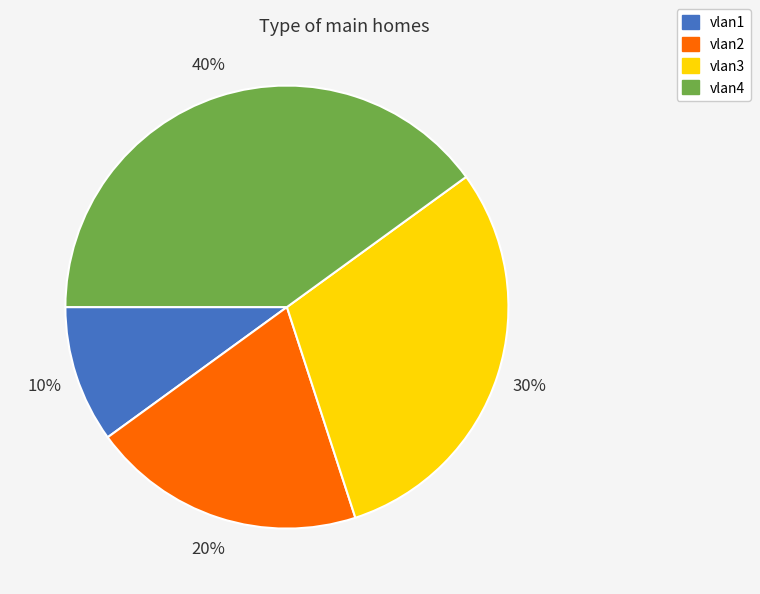

Between vlan2 and vlan4, which is larger?

vlan4